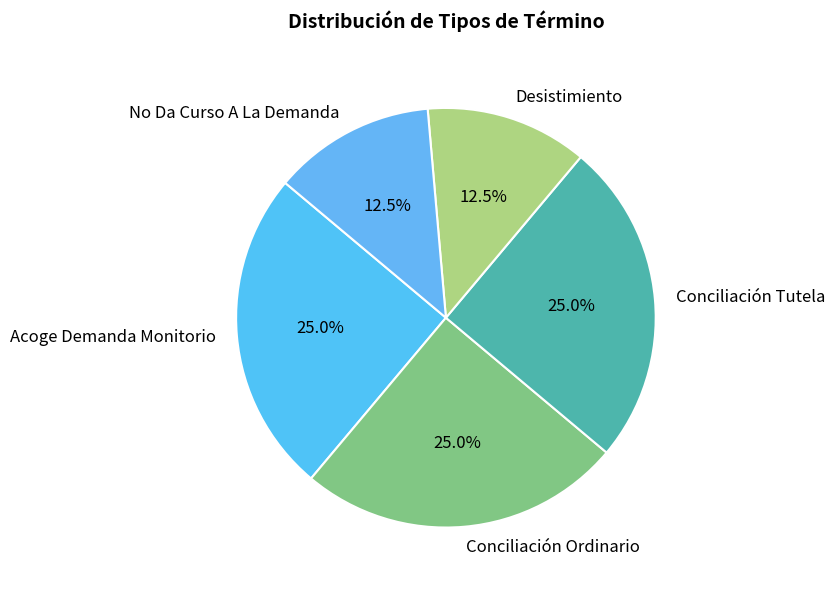

Is the sum of No Da Curso A La Demanda and Acoge Demanda Monitorio greater than half?

No